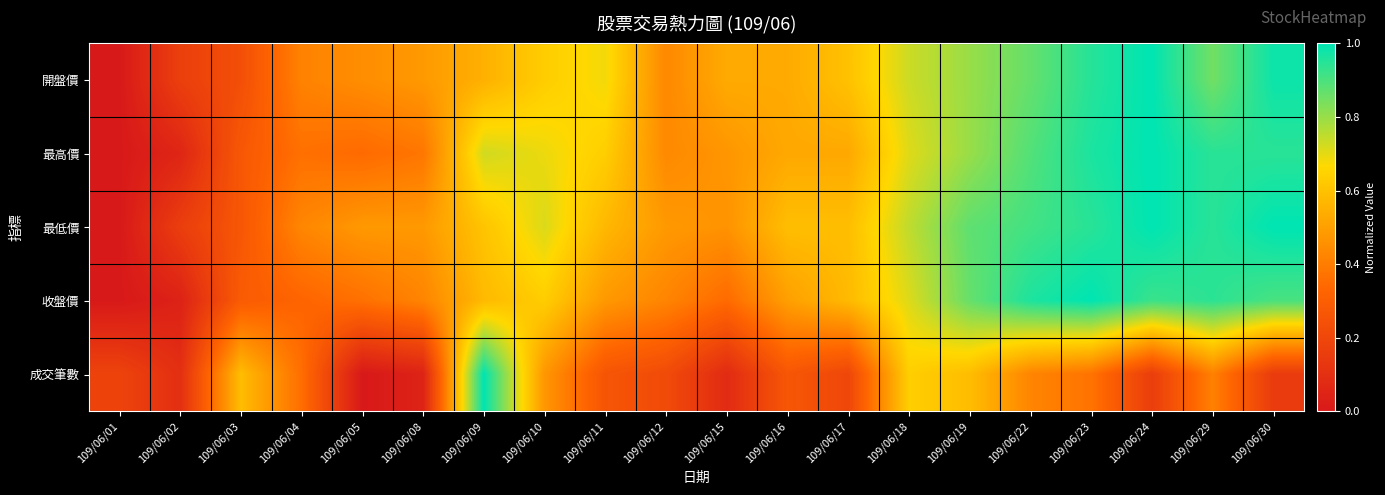

At 109/06/22, list the series in order from smallest to largest.

成交筆數, 開盤價, 最高價, 最低價, 收盤價